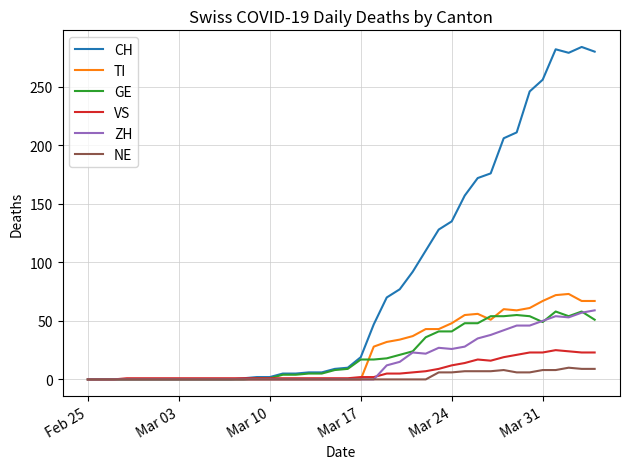

Which series has the largest total across all categories?

CH